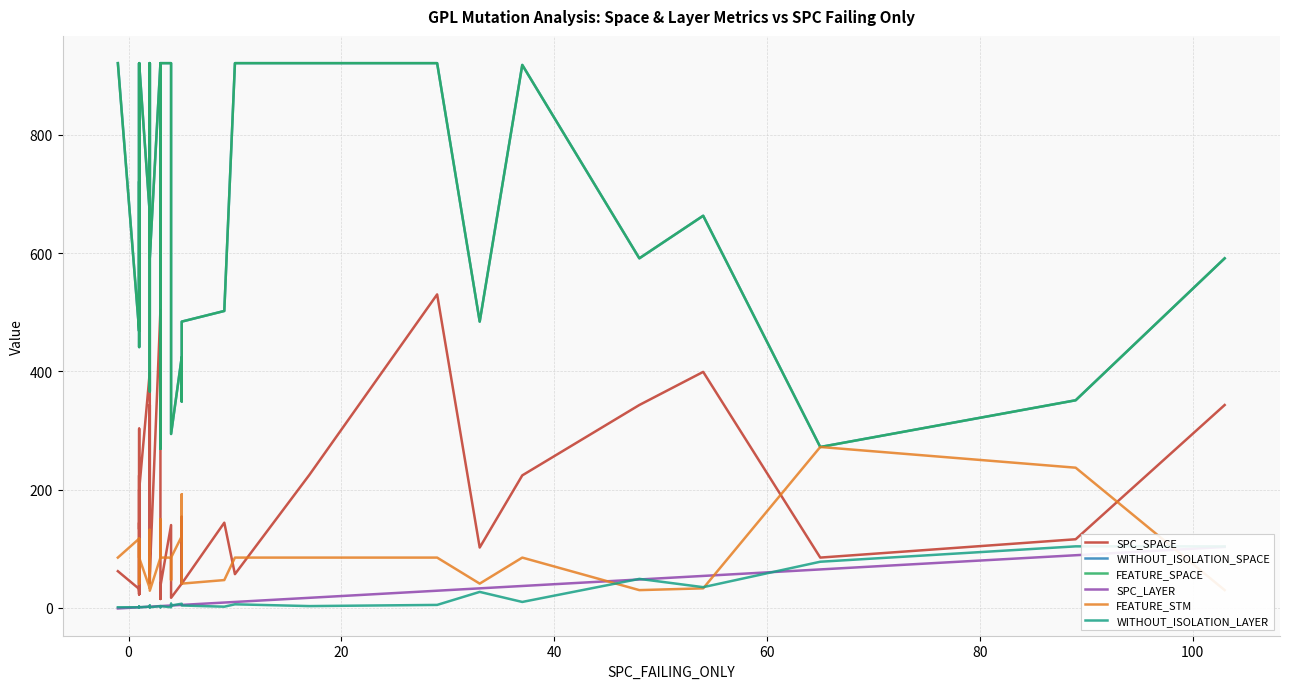

Which series has the largest total across all categories?

WITHOUT_ISOLATION_SPACE